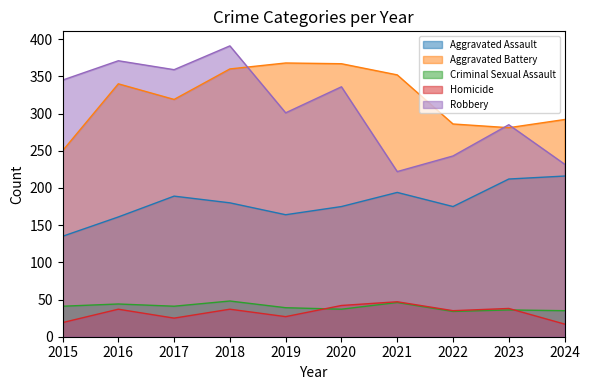

Reading left to right, extract all data points from this chart.

Aggravated Assault: 2015=135	2016=161	2017=189	2018=180	2019=164	2020=175	2021=194	2022=175	2023=212	2024=216
Aggravated Battery: 2015=250	2016=340	2017=319	2018=360	2019=368	2020=367	2021=352	2022=286	2023=281	2024=292
Criminal Sexual Assault: 2015=41	2016=44	2017=41	2018=48	2019=39	2020=37	2021=46	2022=34	2023=36	2024=35
Homicide: 2015=19	2016=37	2017=25	2018=37	2019=27	2020=42	2021=47	2022=35	2023=38	2024=17
Robbery: 2015=345	2016=371	2017=359	2018=391	2019=301	2020=336	2021=222	2022=243	2023=285	2024=232